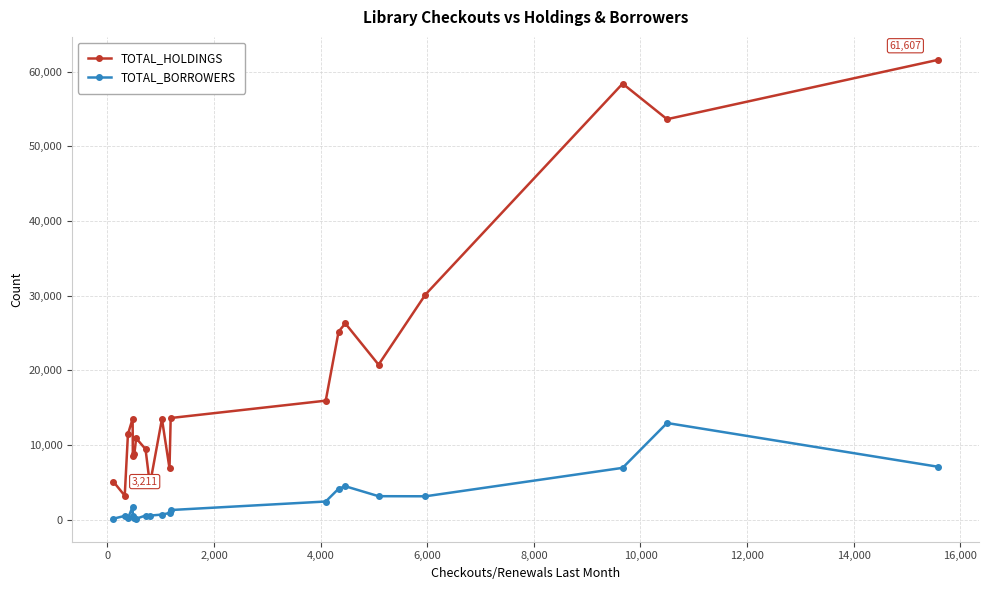

How many distinct data groups are displayed?

2